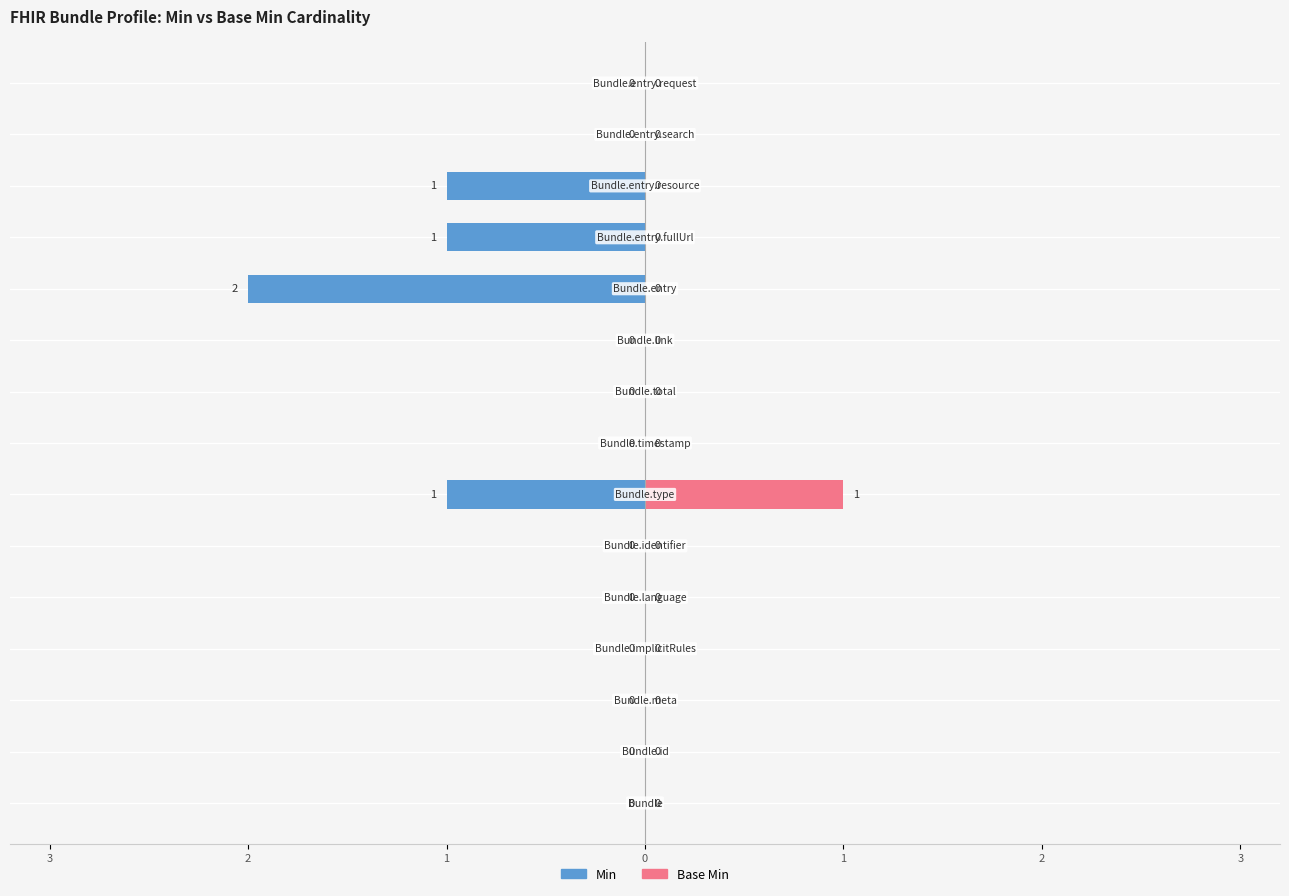

Rank the series at 12 from highest to lowest value.

Base Min, Min